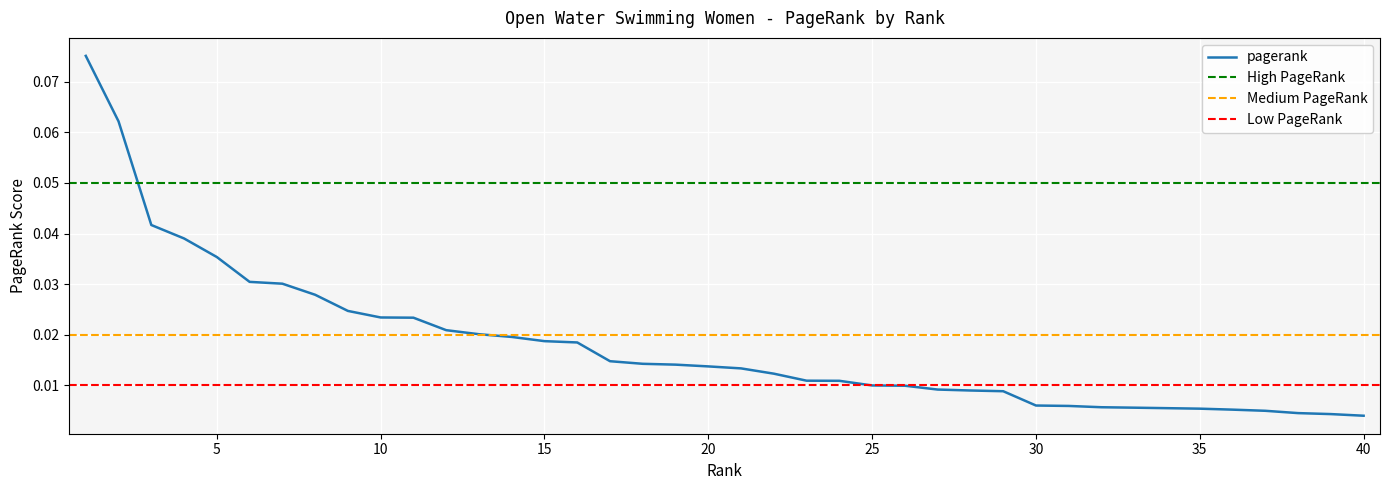

At which label is the value closest to 0?

40